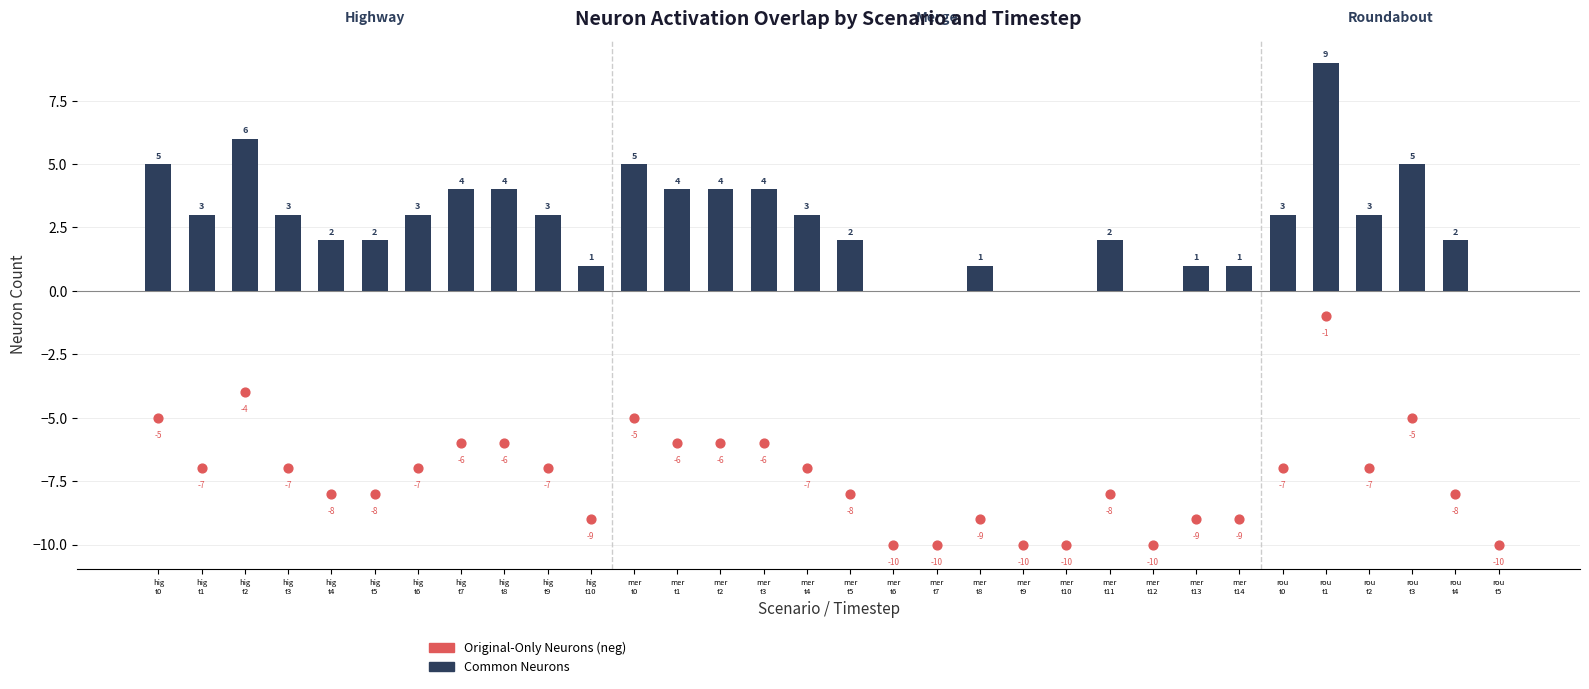

What are all the series names shown in the legend?

Common Neurons, Original-Only Neurons (neg)